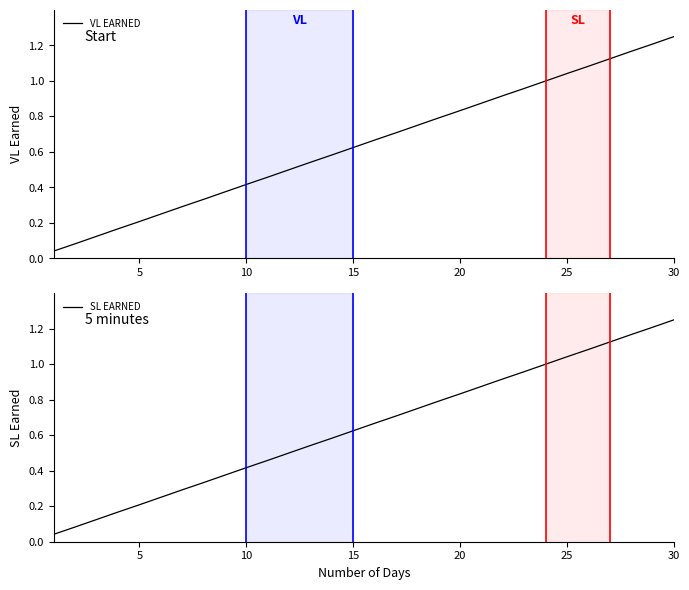

At how many categories does at least one series exceed 0?

30